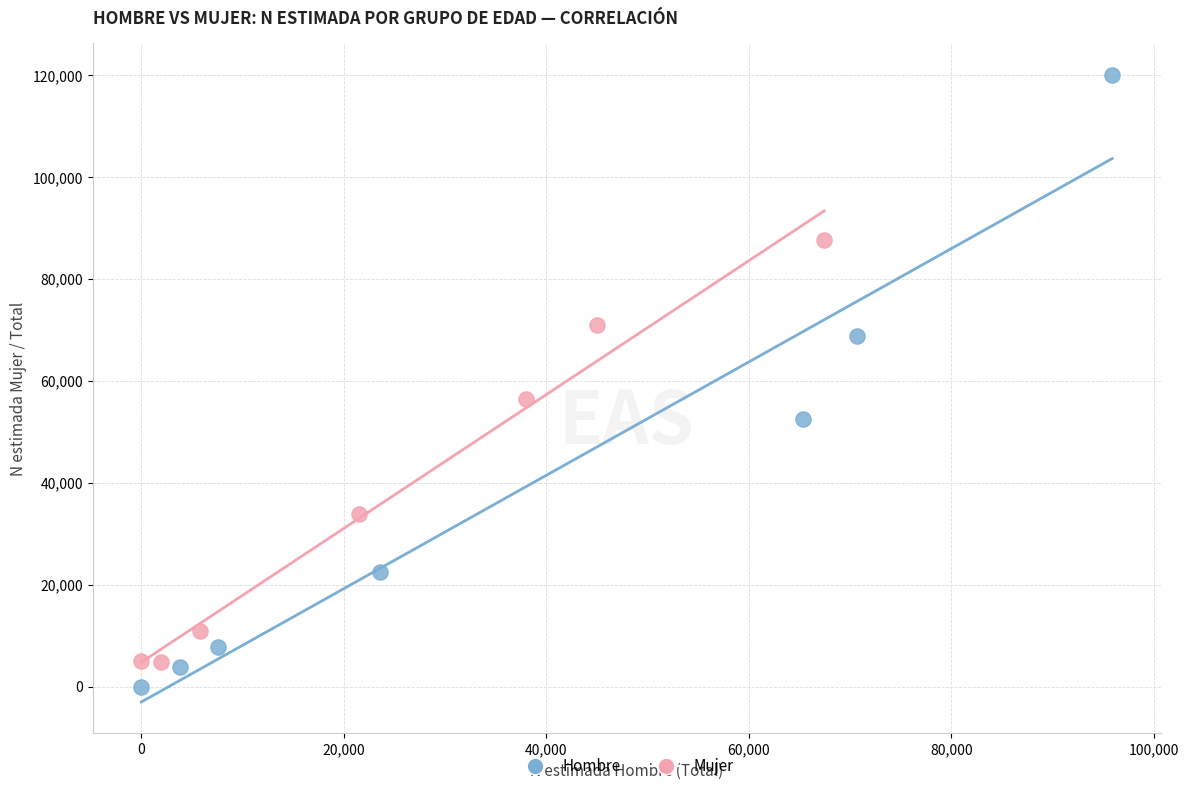

Which series has the largest Y range (max minus min)?

Hombre